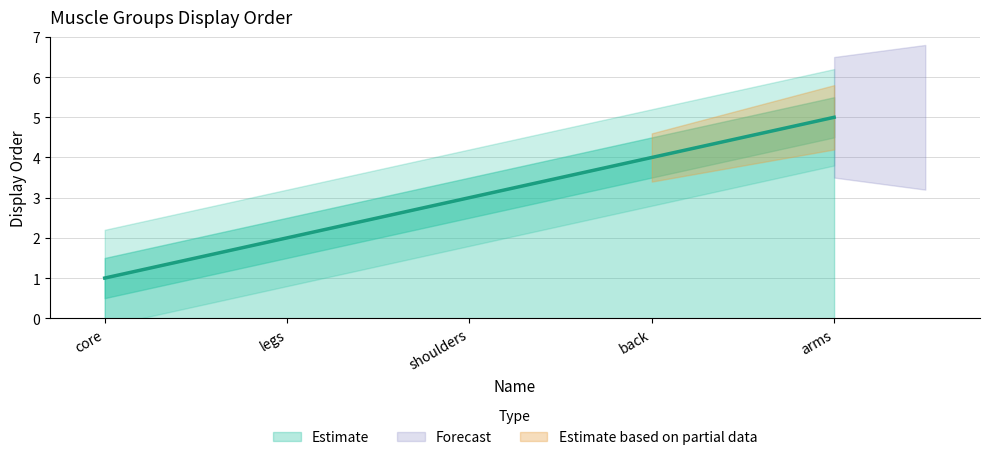

Reading left to right, extract all data points from this chart.

core=1	legs=2	shoulders=3	back=4	arms=5